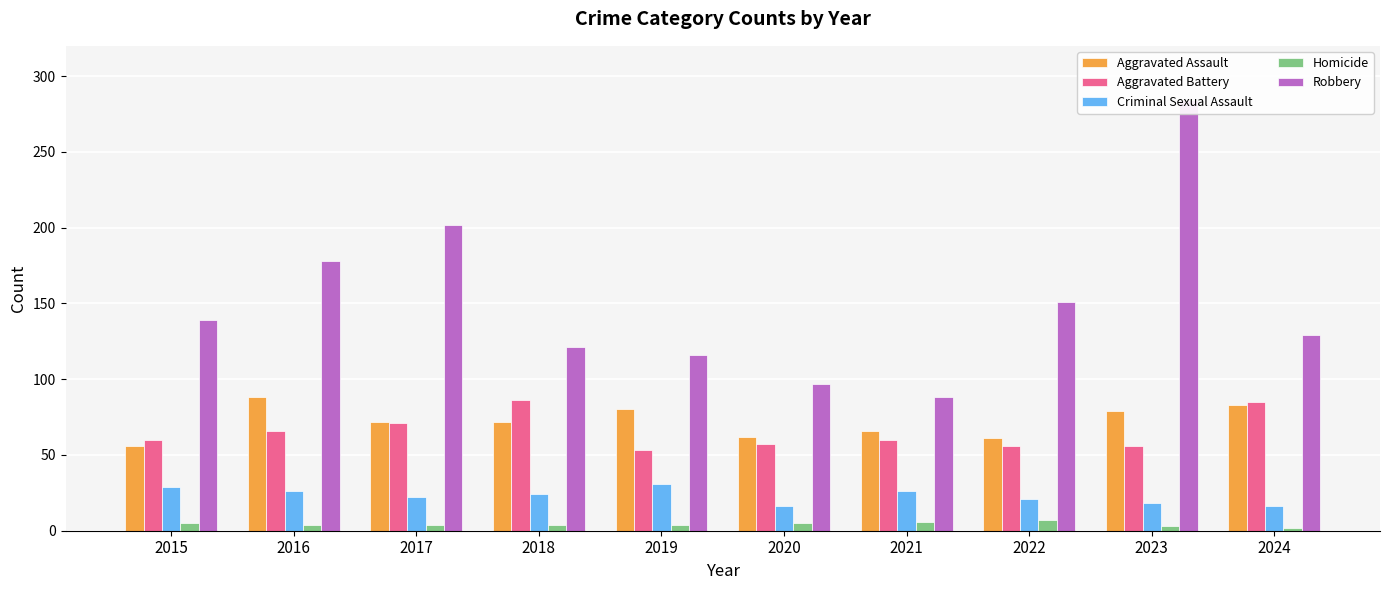

Which series has the largest range (max minus min)?

Robbery